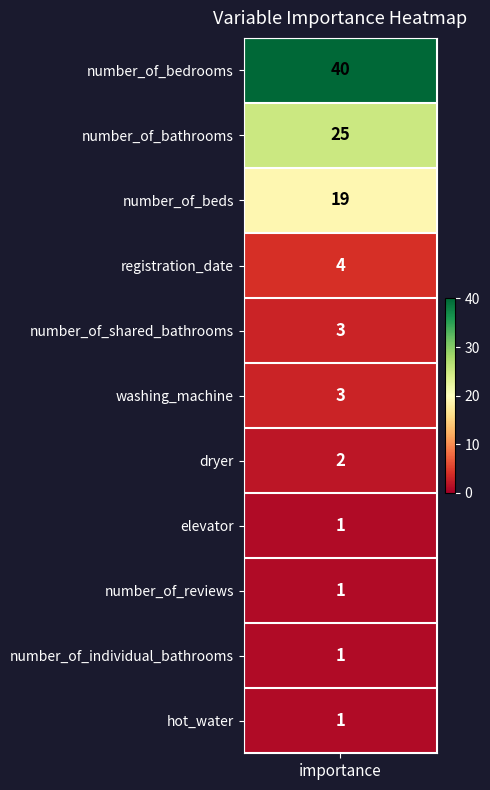

Is it true that the value at elevator is 0?

False